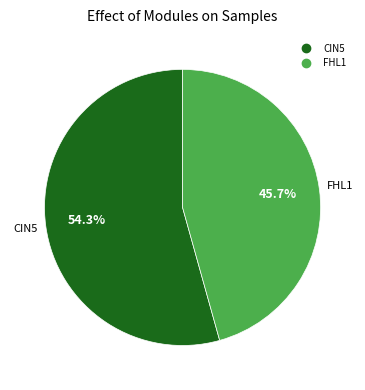

Does any single category account for the majority?

Yes